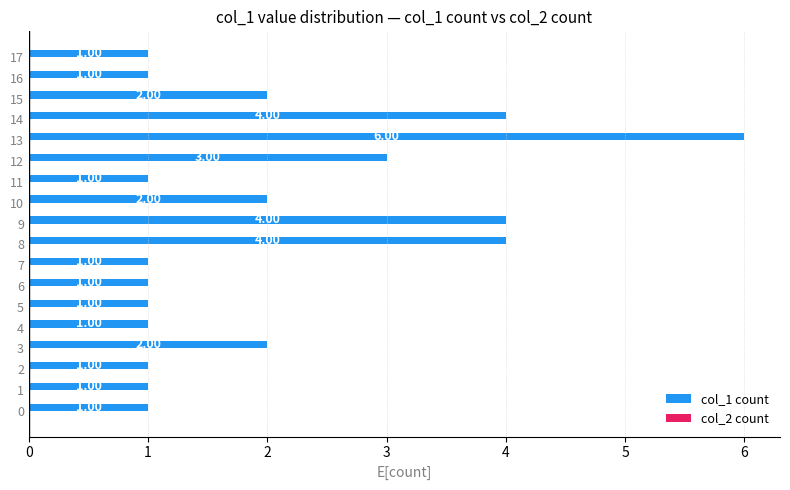

What is the difference between the values at 5 and 14?

3